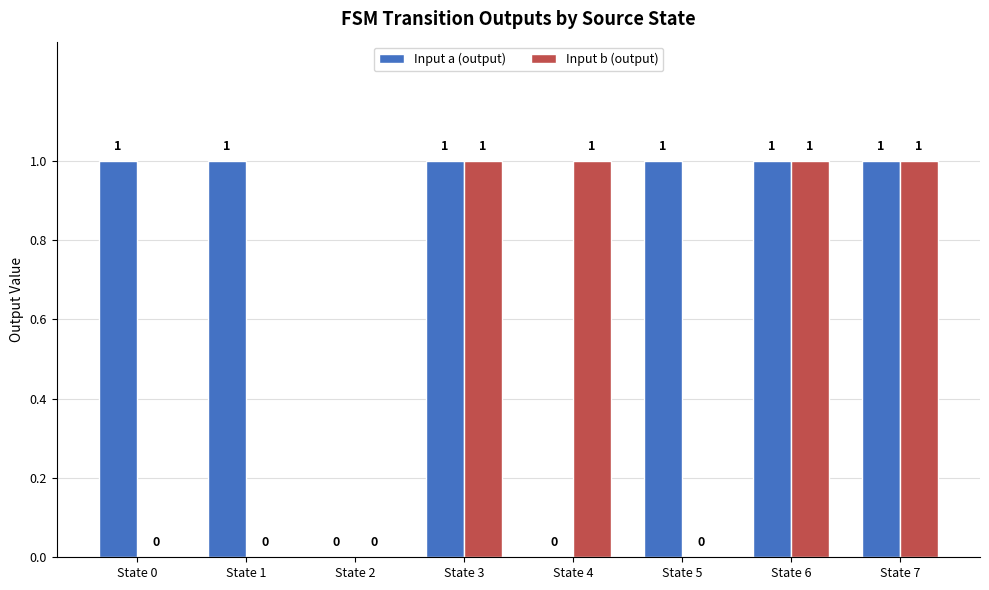

What is the sum of all Input b (output) values?

4